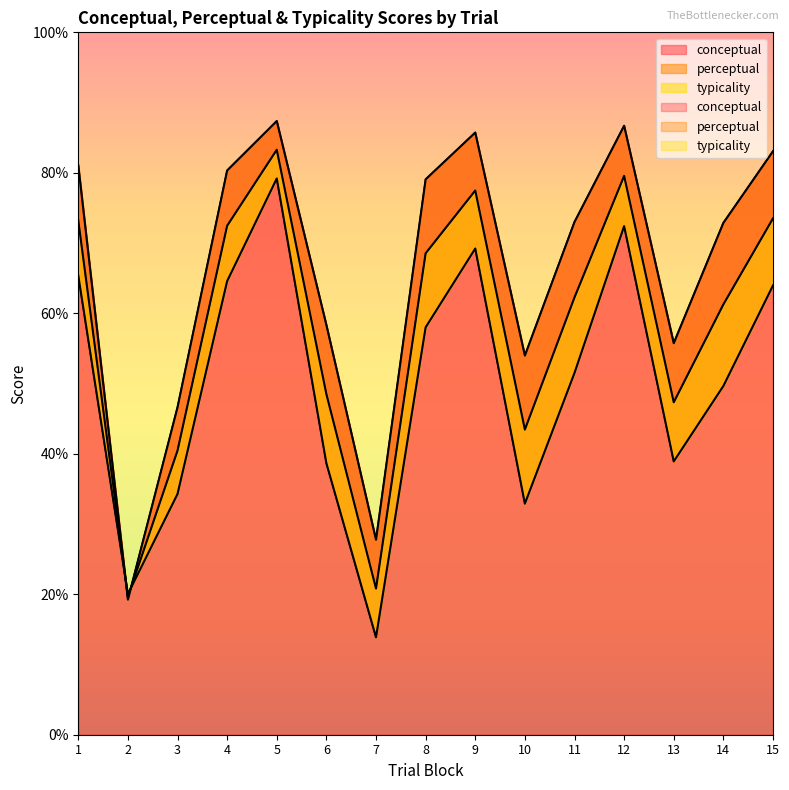

Reading right to left, transcribe all the data shown in this chart.

conceptual: 83.1	72.9	55.7	86.7	73.0	54.0	85.7	79.1	27.8	58.3	87.4	80.3	46.6	19.2	81.1
perceptual: 64.0	49.6	38.9	72.4	51.5	32.9	69.2	58.0	13.9	38.6	79.2	64.6	34.3	20.0	65.4
typicality: 73.5	61.3	47.3	79.6	62.3	43.4	77.5	68.5	20.8	48.5	83.3	72.5	40.5	19.6	73.2